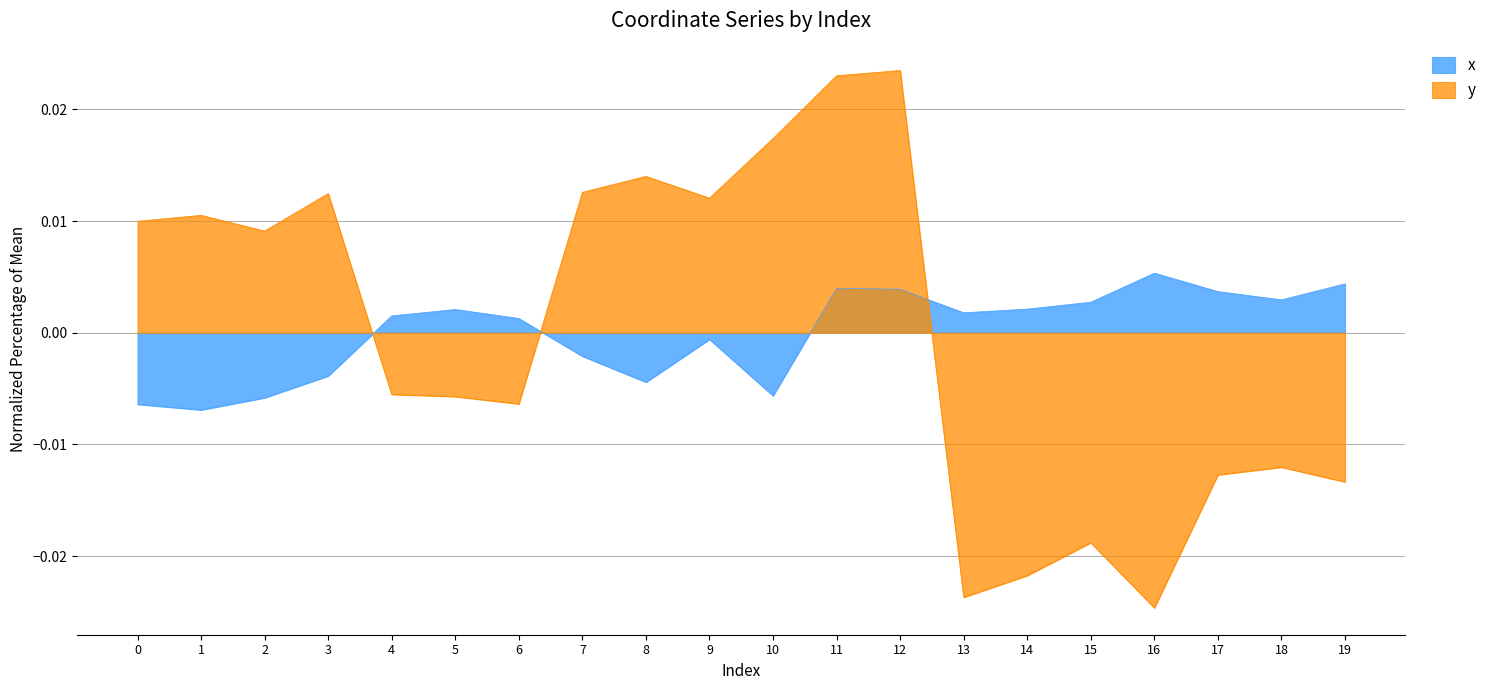

How many data points in y are above 0?

10